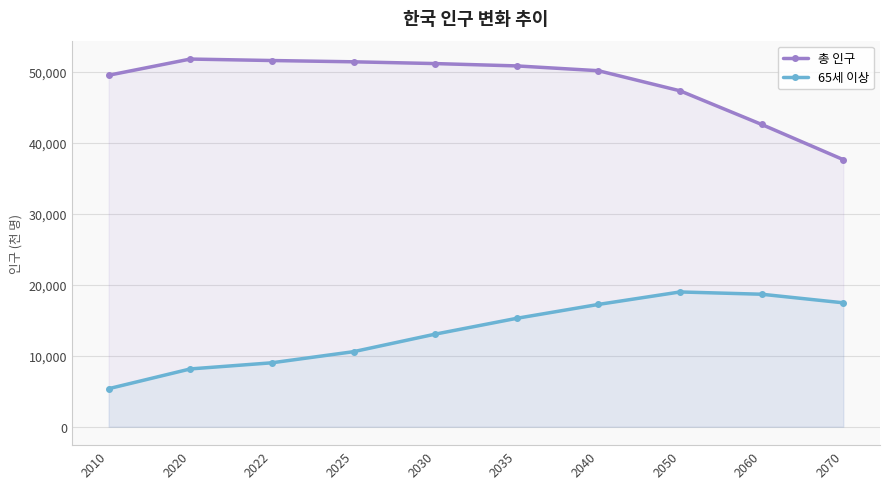

Does the chart display data point markers on the line(s)?

Yes